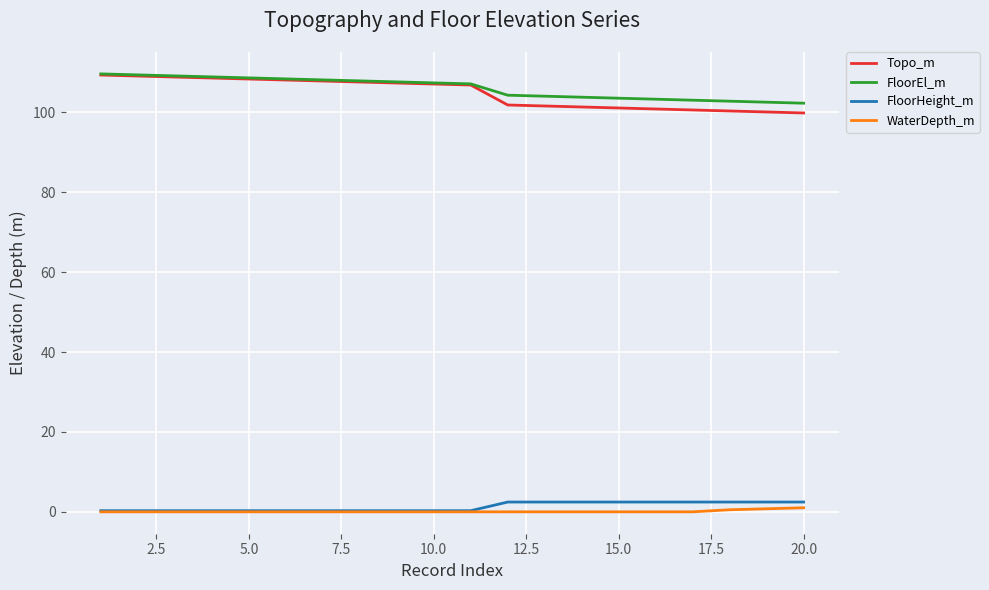

True or false: FloorEl_m and FloorHeight_m cross at least once.

False